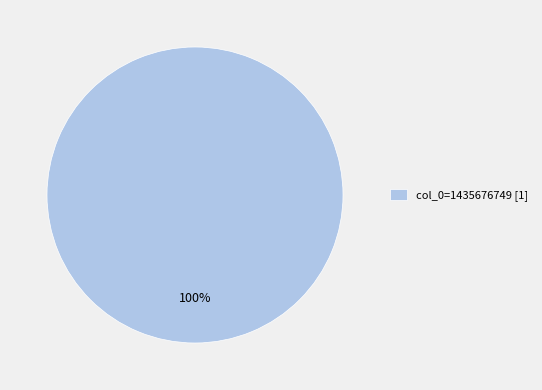

What is the majority slice?

col_0=1435676749 [1]